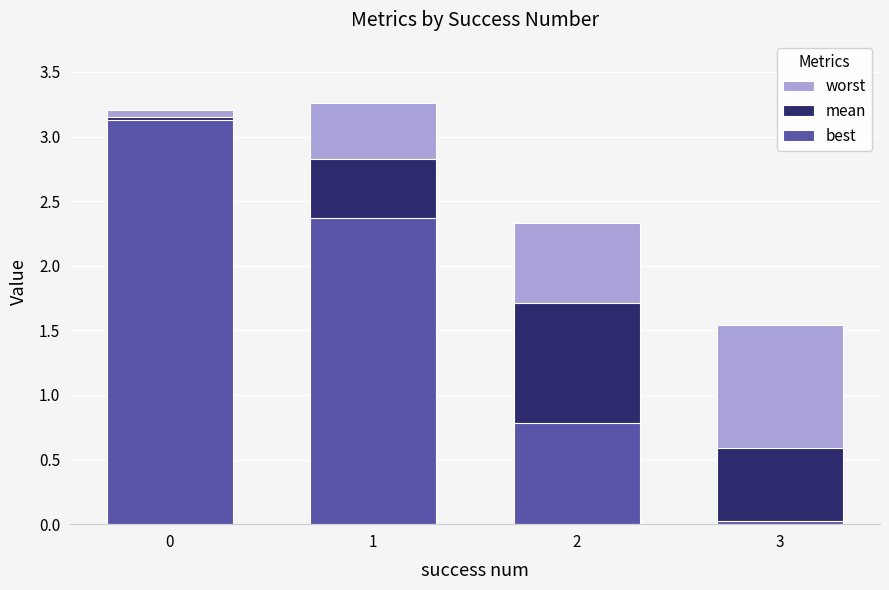

Reading left to right, what are all the values shown in this chart?

worst: 3.2	3.3	2.3	1.5
mean: 3.2	2.8	1.7	0.6
best: 3.1	2.4	0.8	0.0